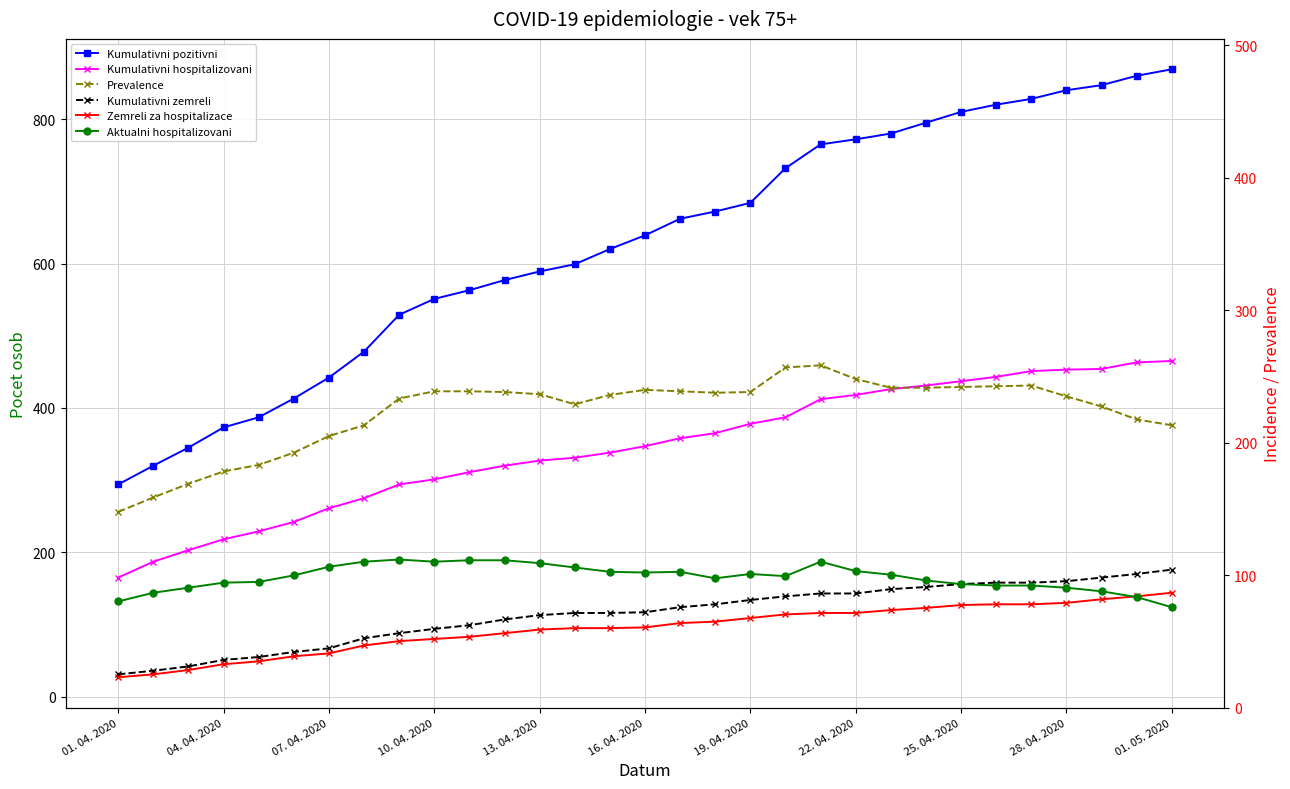

The Prevalence series shows 145 at 17. True or false?

False